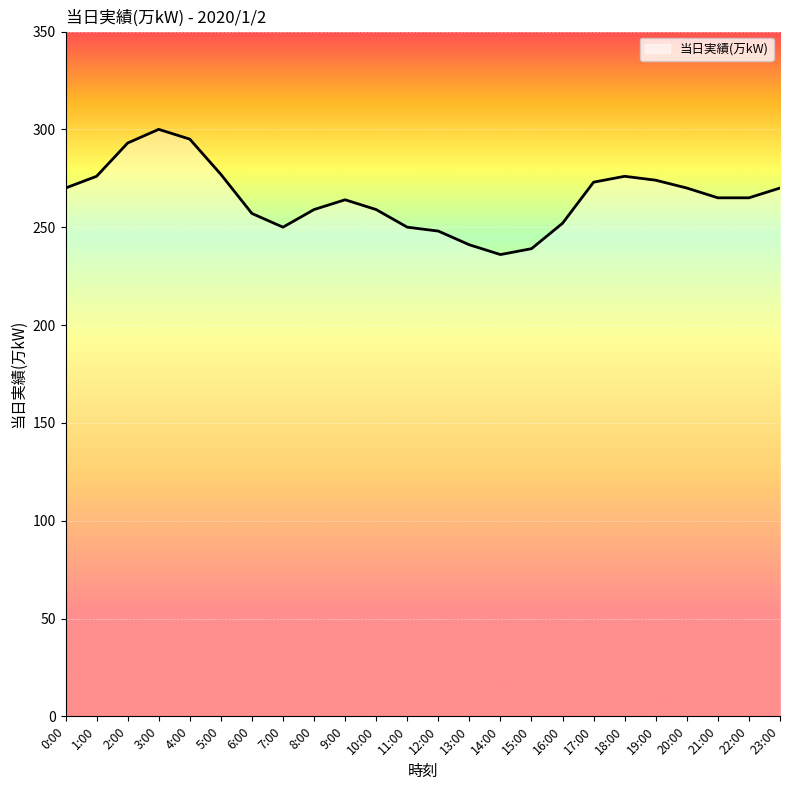

Which label corresponds to the largest value in the chart?

3:00